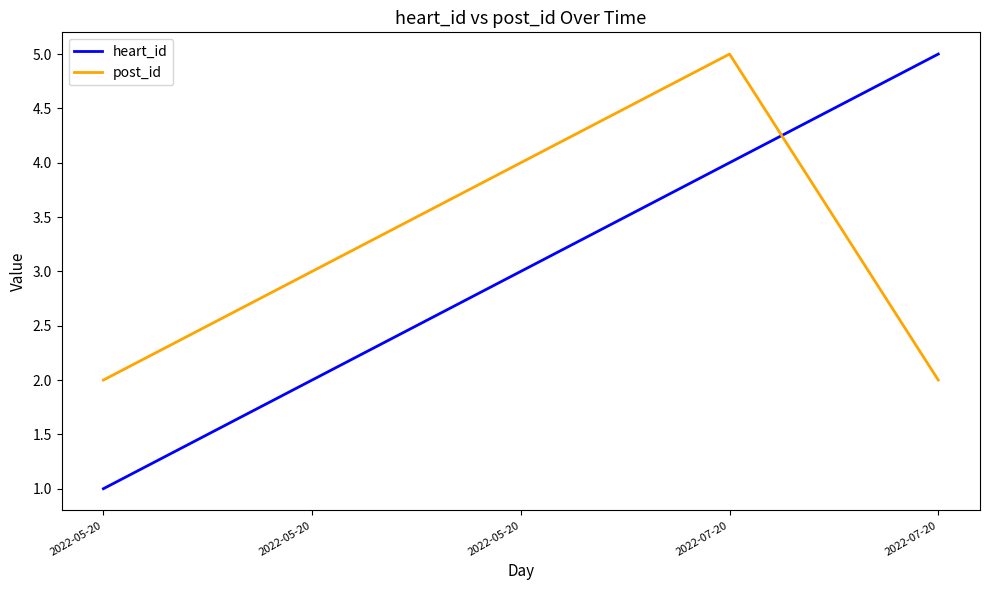

What are all the series names shown in the legend?

heart_id, post_id